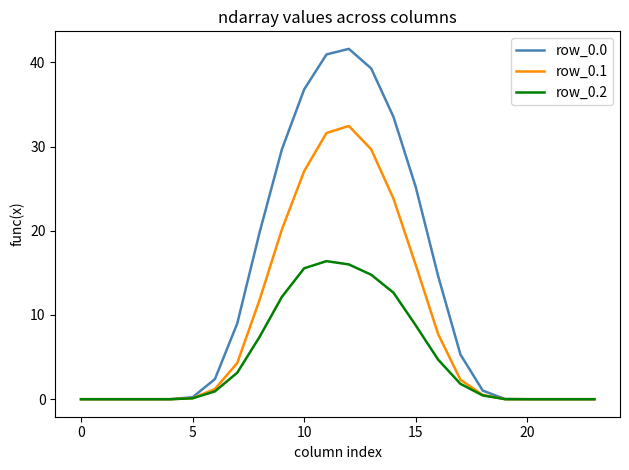

What is the greatest value displayed?

41.6